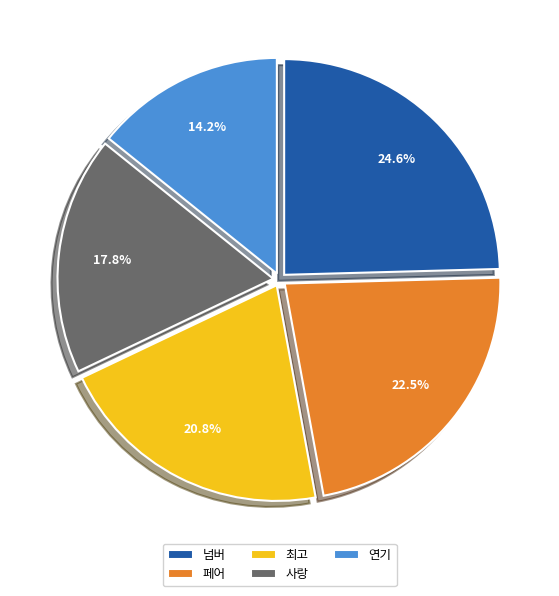

What is the ratio of the value at 페어 to the value at 사랑?

1.3